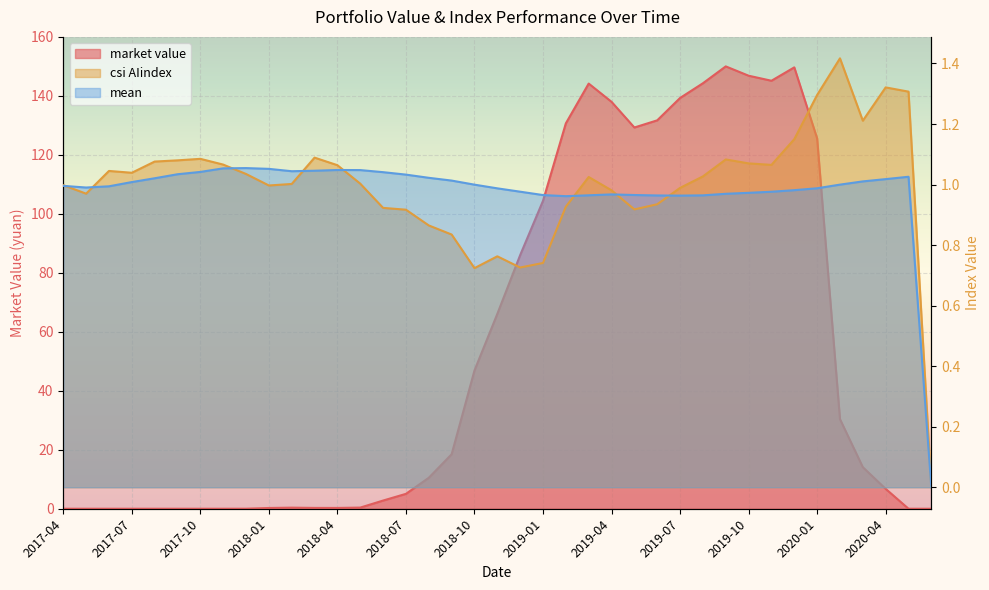

Which series has the widest spread of values?

market value